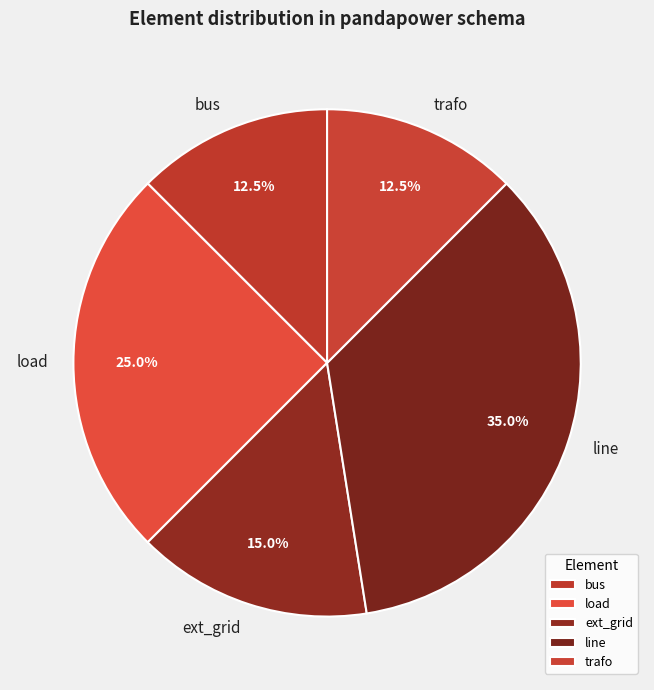

Is there any slice that represents more than half of the pie?

No